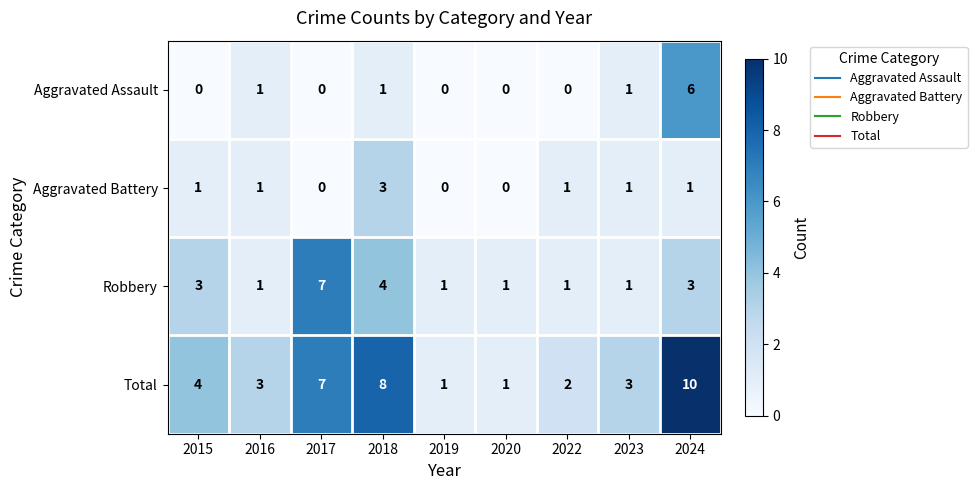

Which category has the highest value in the Total series?

2024